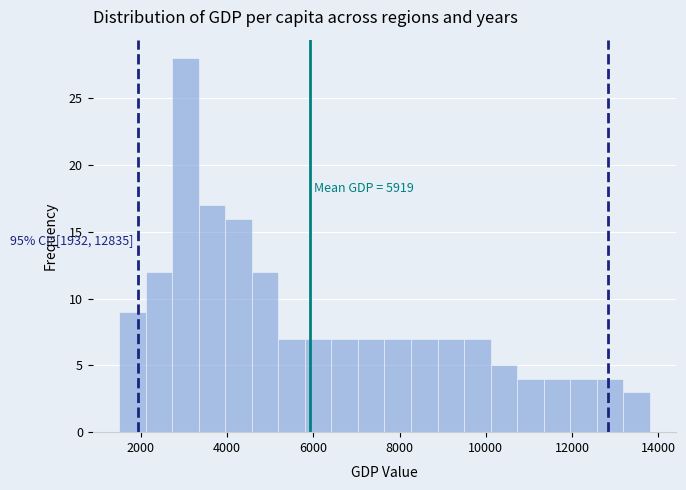

Read against the x-axis, roughly where is the centre of the tallest bar?

3000